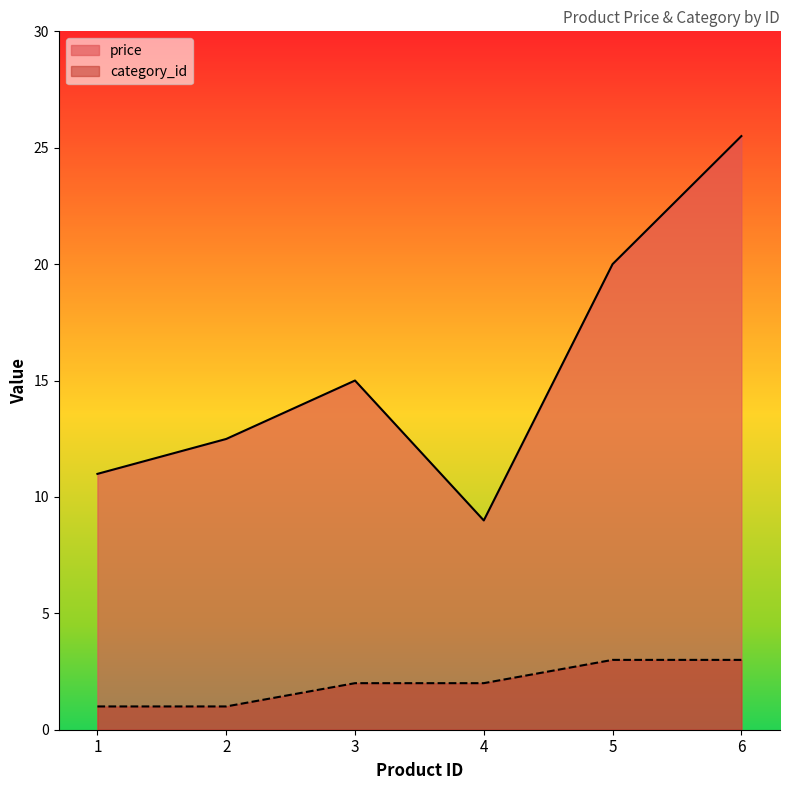

What is the difference between the maximum and second lowest values in the price series?

14.5